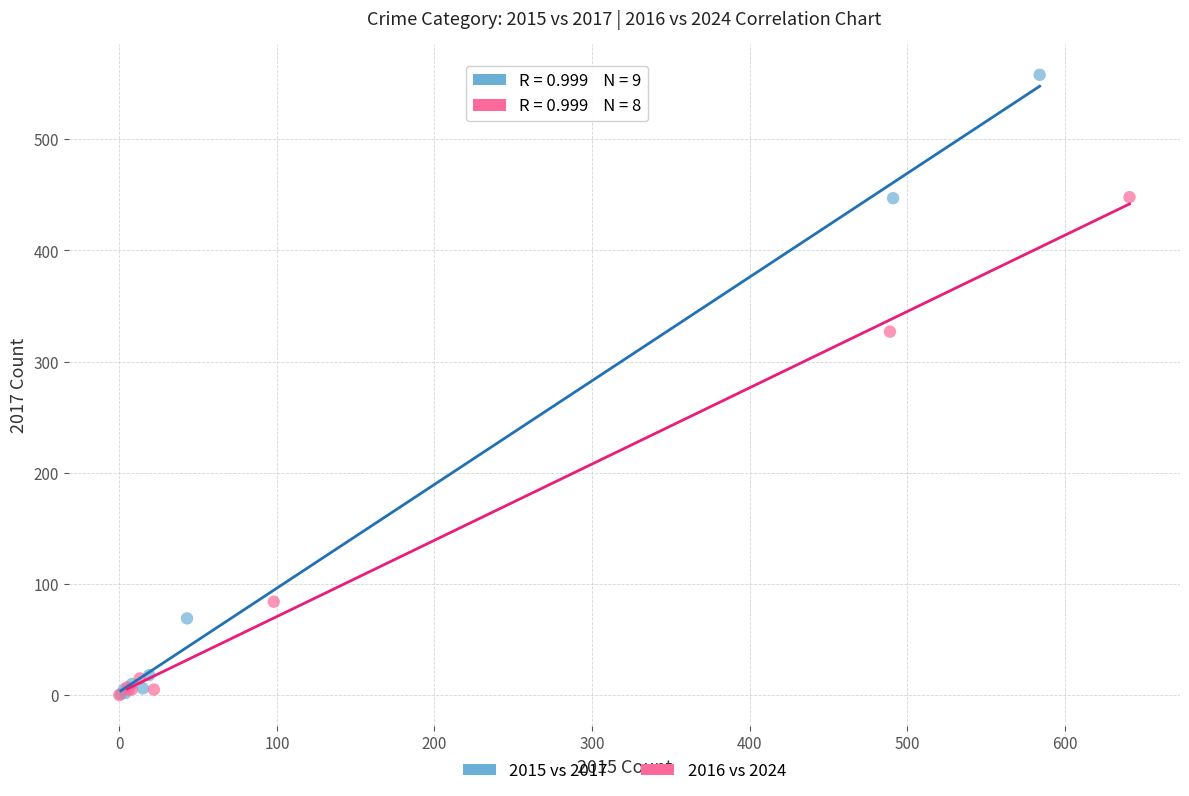

Which series reaches the maximum Y coordinate?

2015 vs 2017